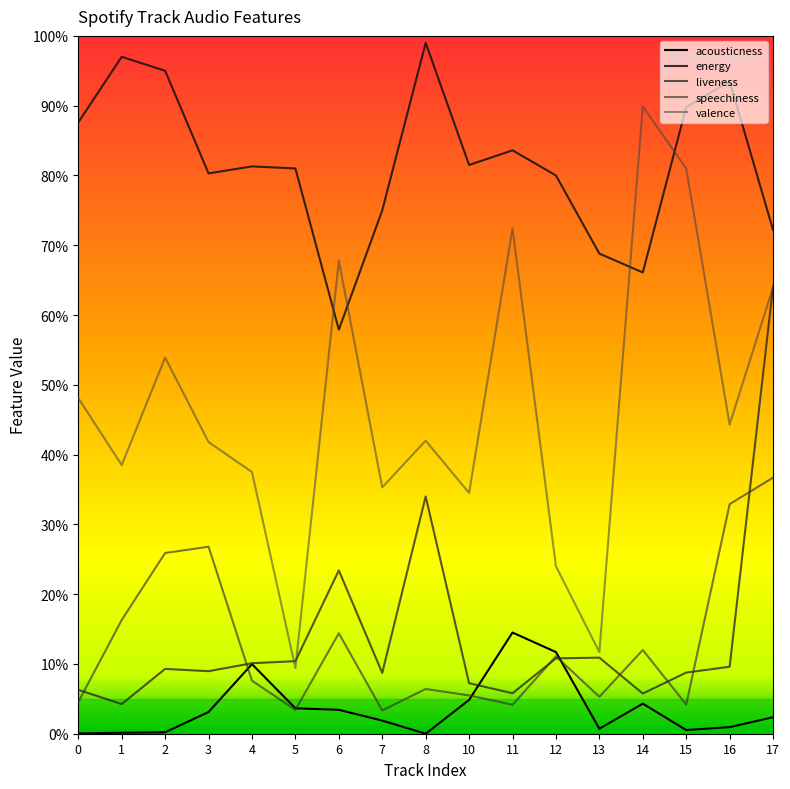

At which category does the chart reach its peak across all series?

8